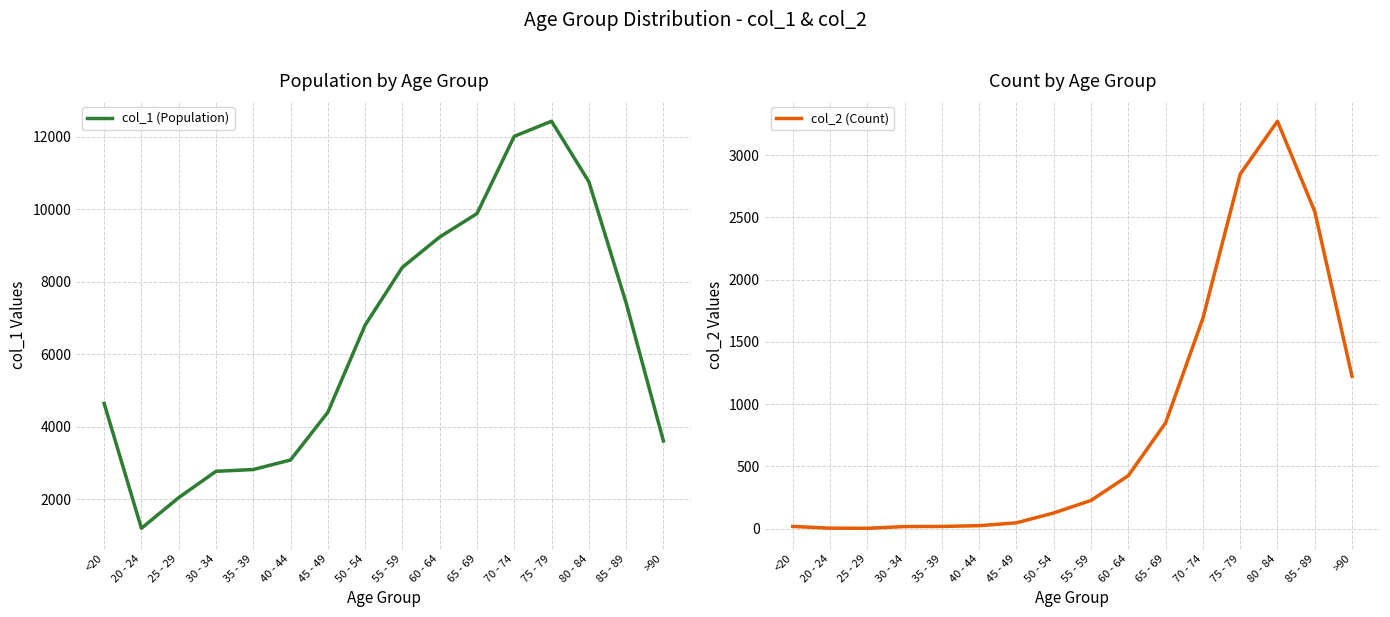

Is it true that col_2 (Count) equals 1 at 25 - 29?

False